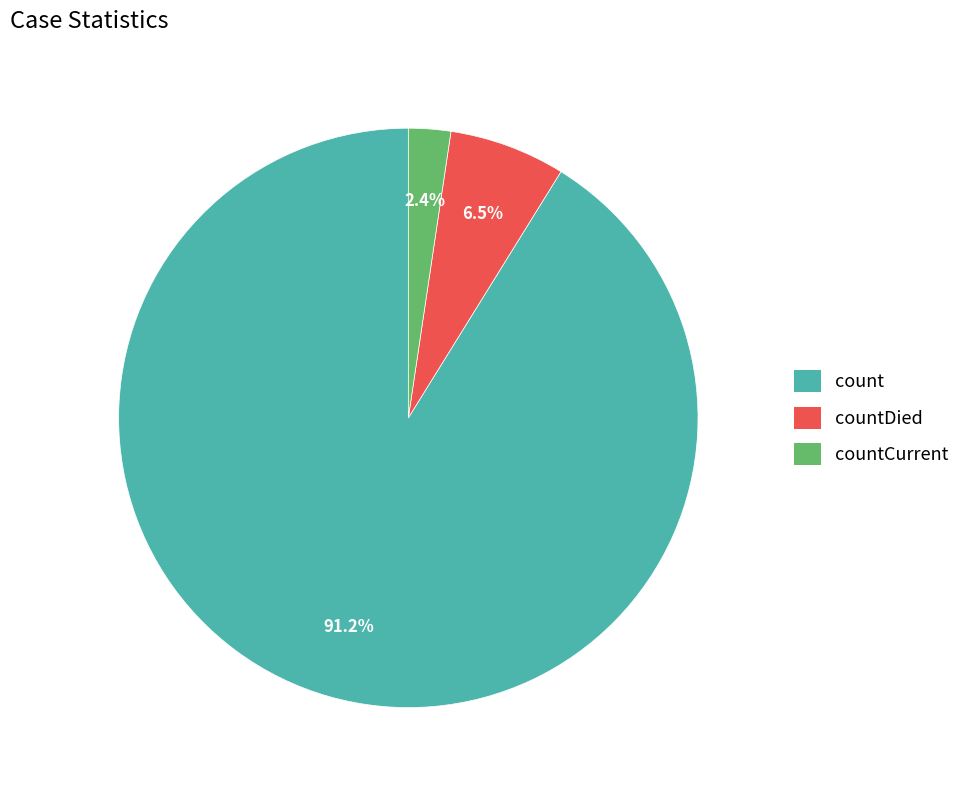

Which slice is the largest?

count